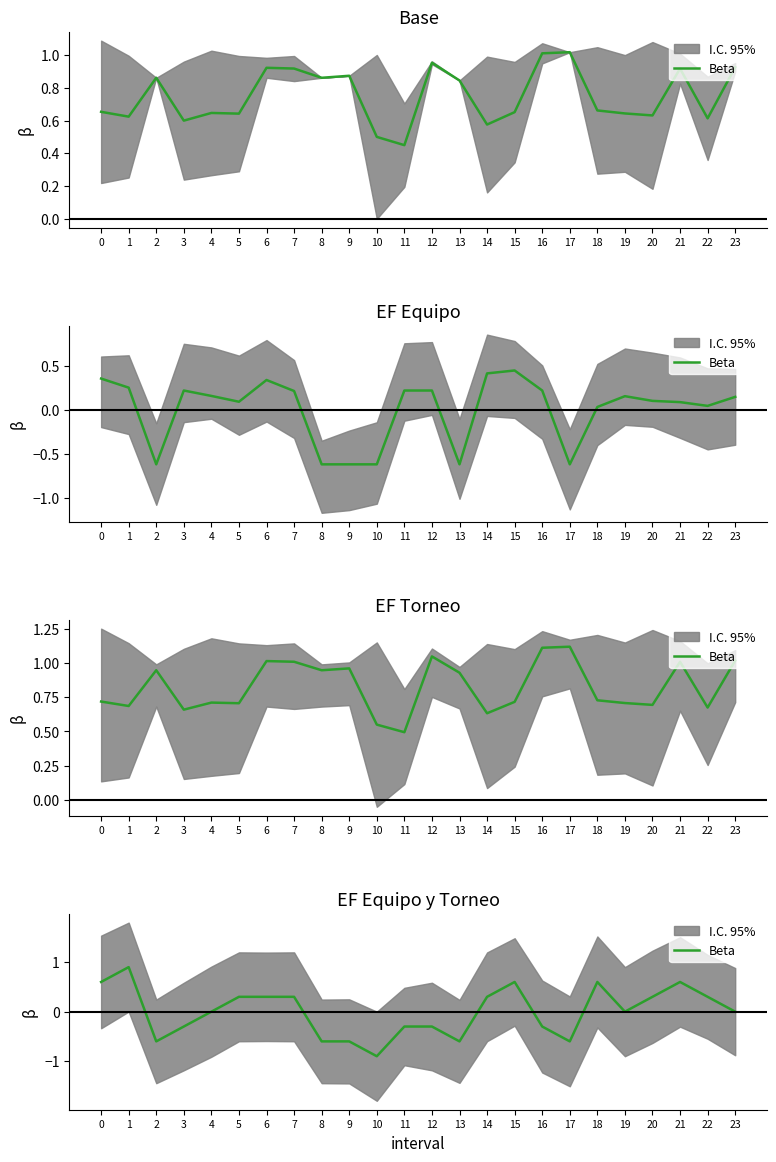

Is it true that the value at 4 is 0.0?

True